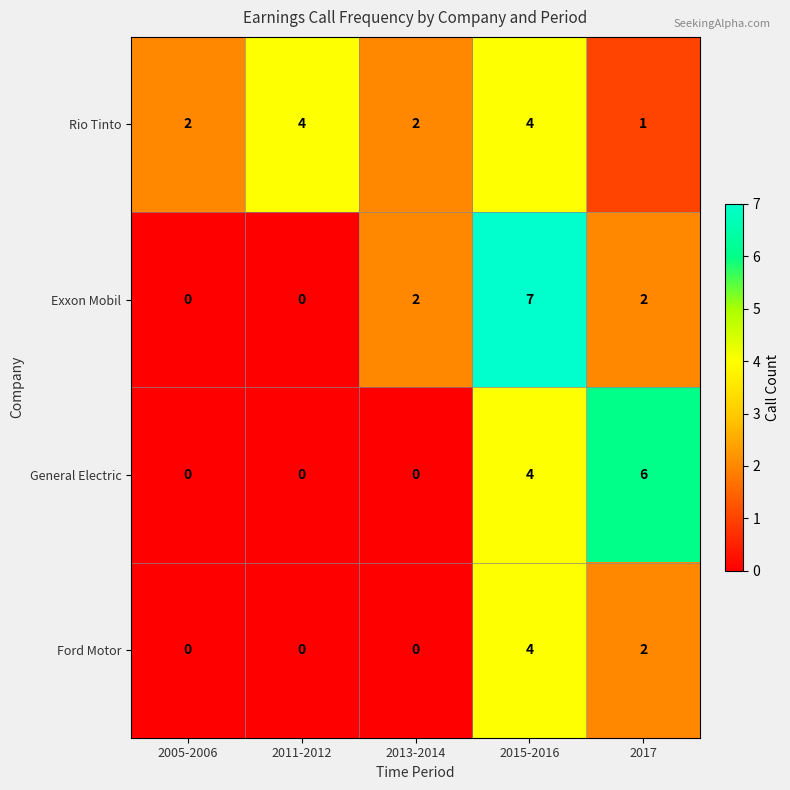

At which category is the sum across all series the highest?

2015-2016